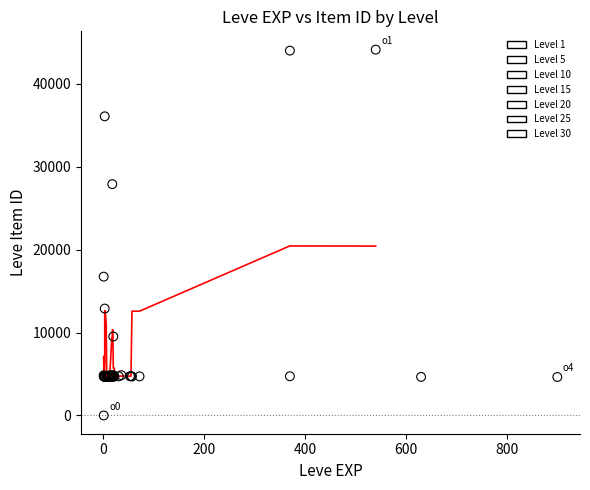

Which series reaches the minimum Y coordinate?

Level 1